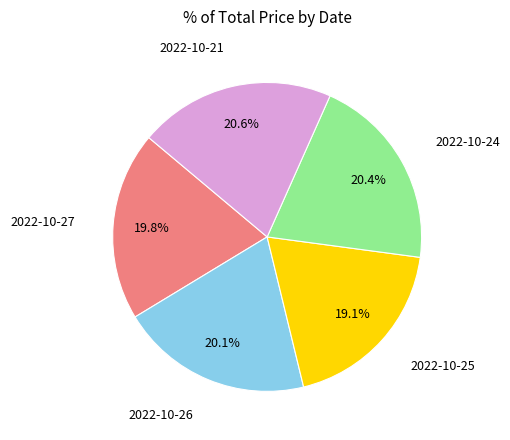

What is the smallest slice in the pie chart?

2022-10-25